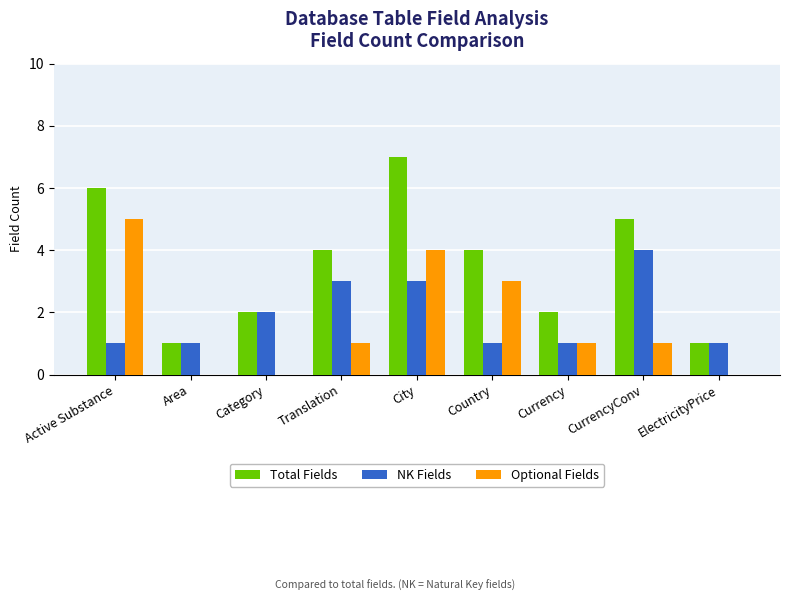

Reading left to right, transcribe all the data shown in this chart.

Total Fields: 6	1	2	4	7	4	2	5	1
NK Fields: 1	1	2	3	3	1	1	4	1
Optional Fields: 5	0	0	1	4	3	1	1	0